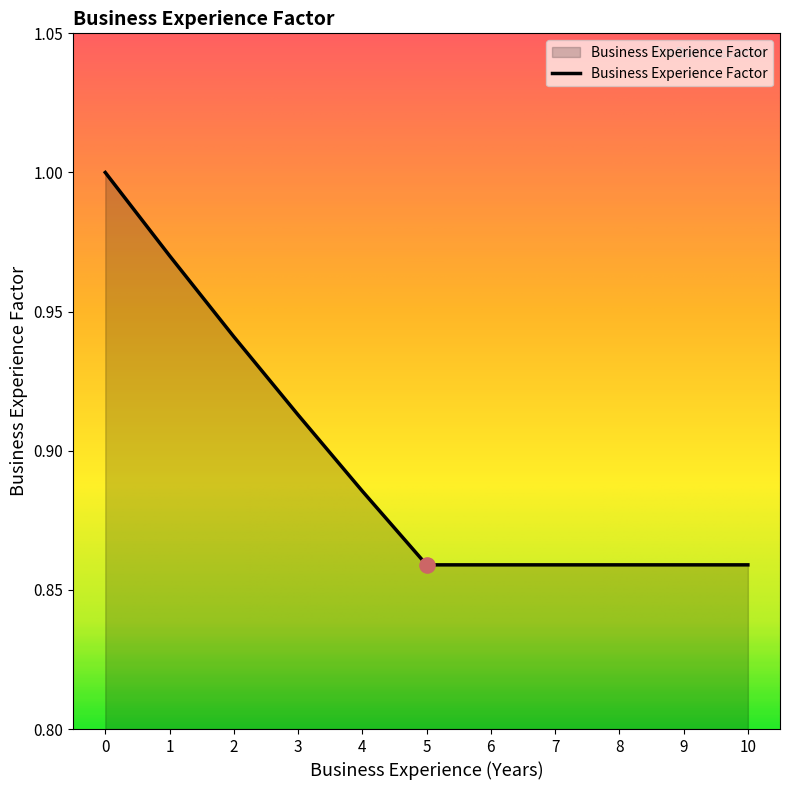

What is the change in value from 0 to 4?

-0.1